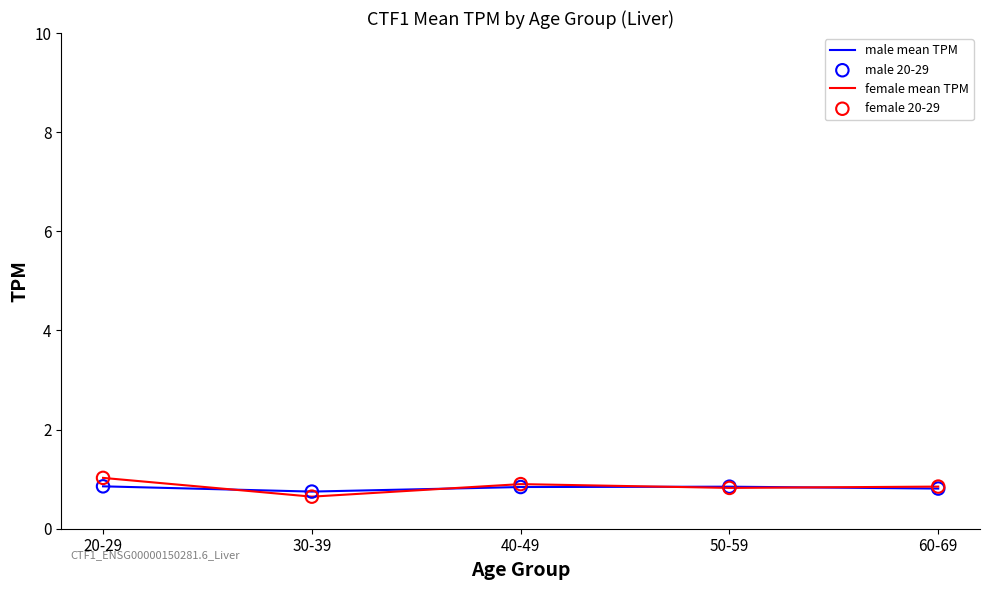

What value does the female mean TPM series have at 50-59?

0.8